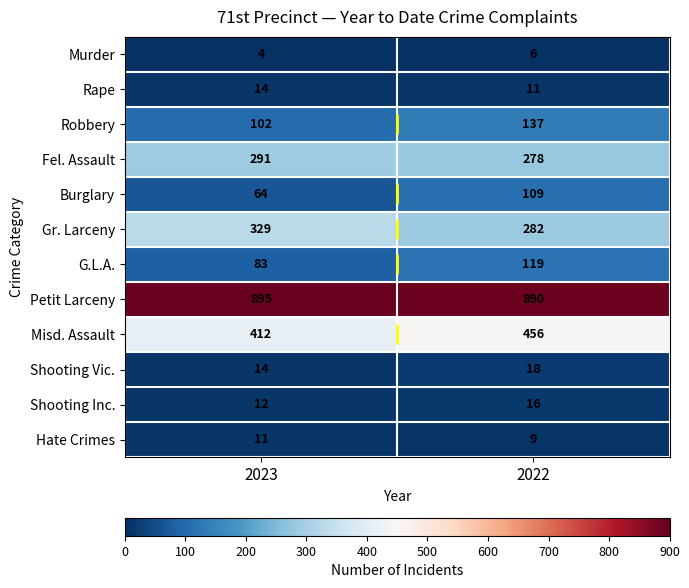

At which label is Shooting Inc. closest to 14?

2023